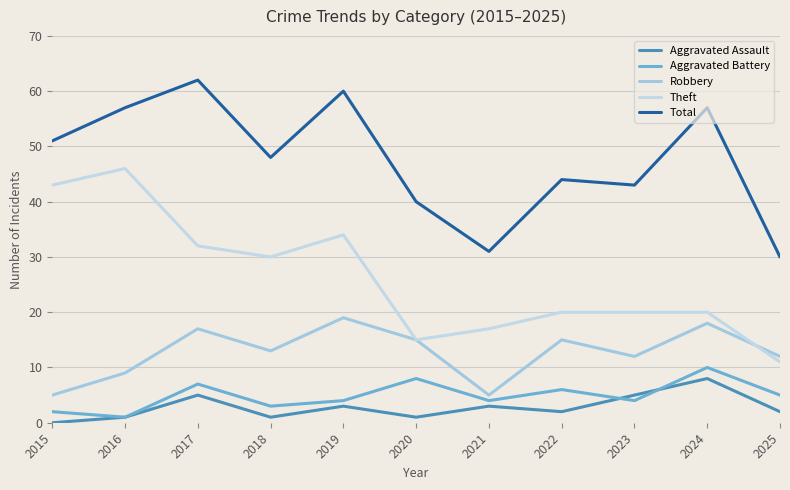

At which category is the sum across all series the highest?

2017